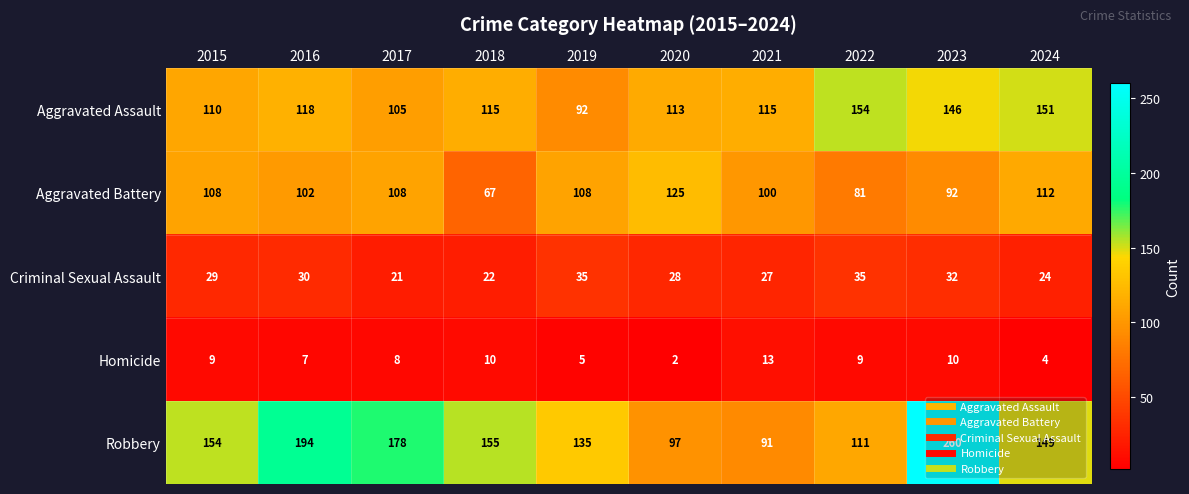

What is the difference between the maximum and minimum values in the Aggravated Battery series?

58